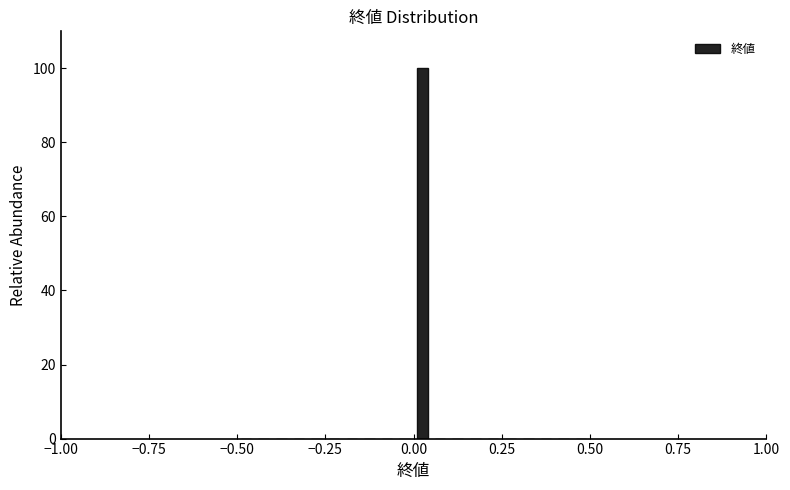

Read against the x-axis, roughly where is the centre of the tallest bar?

0.05